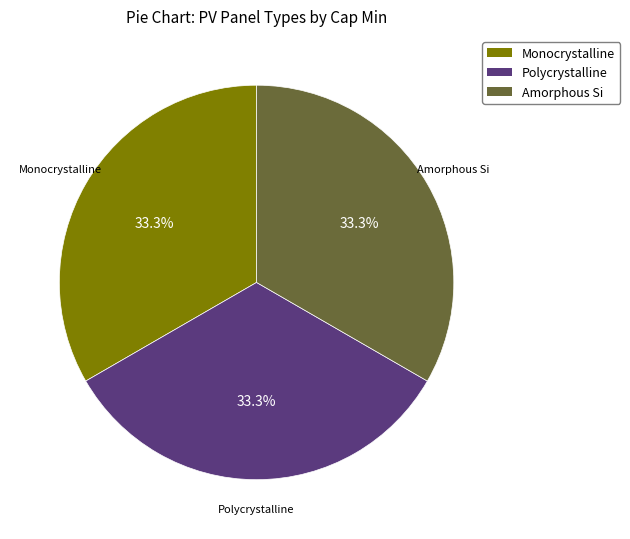

Does any single category account for the majority?

No